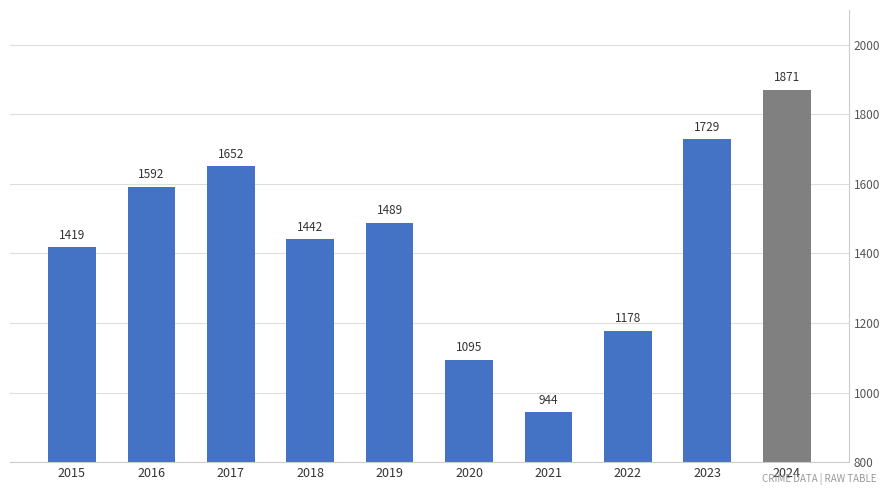

What value does the data have at 2024, to the nearest 50?

1850